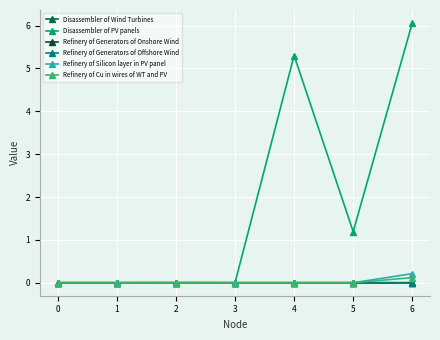

How many categories are shown in the chart?

7